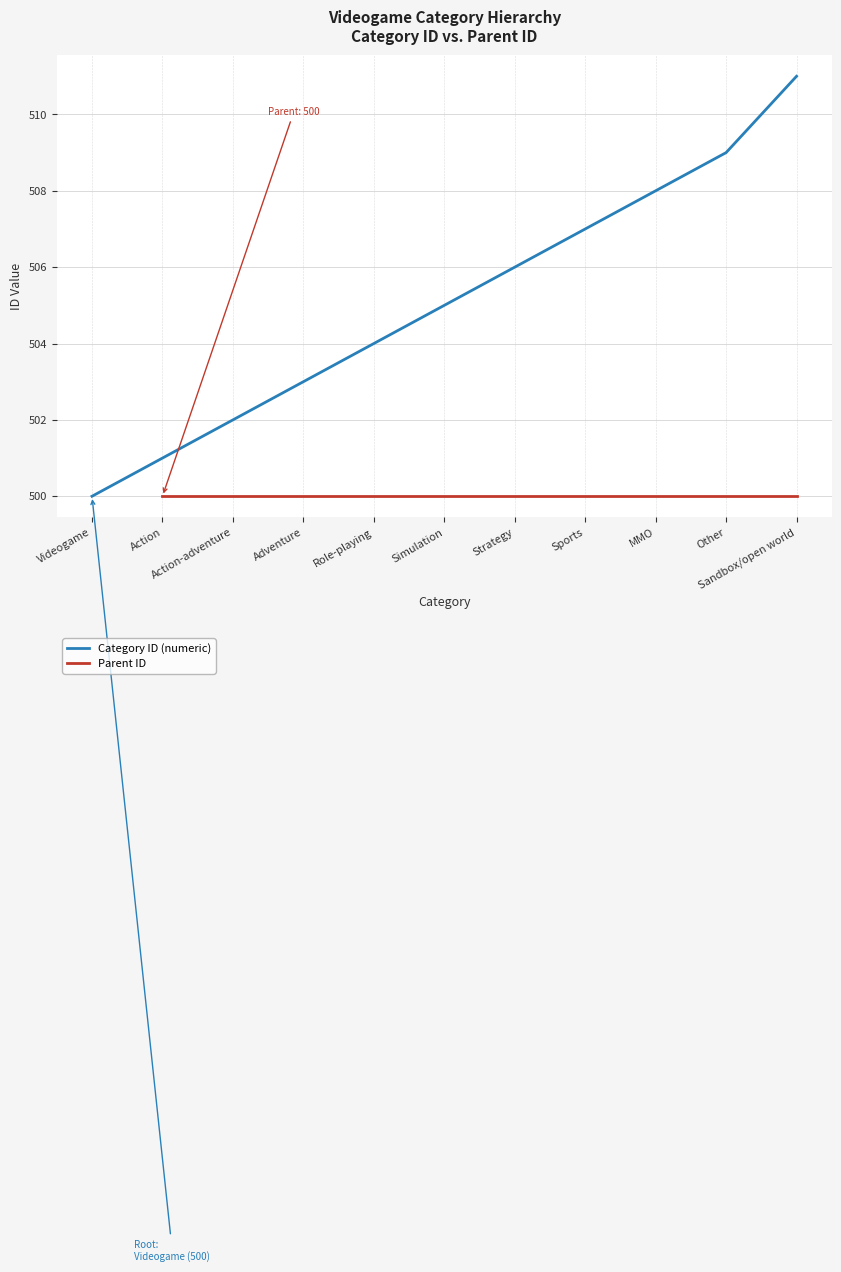

What are all the series names shown in the legend?

Category ID (numeric), Parent ID